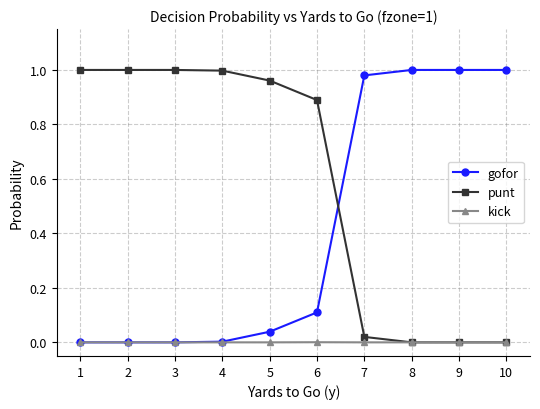

Is the value of gofor at 2 greater than the value of punt at 5?

No